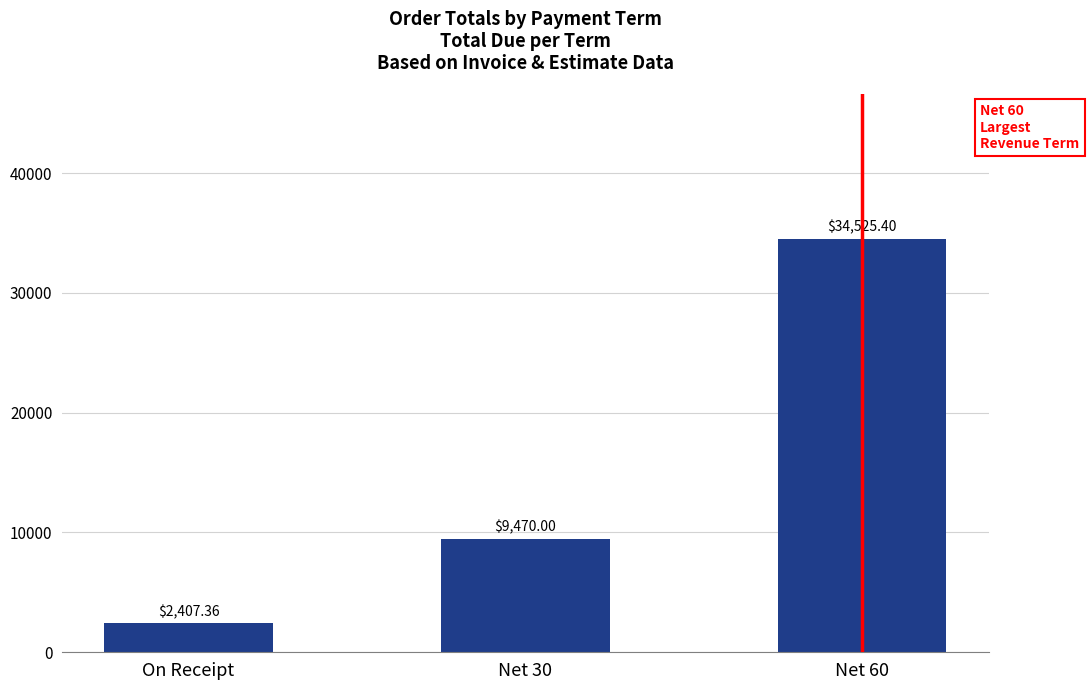

How many categories are shown in the chart?

3